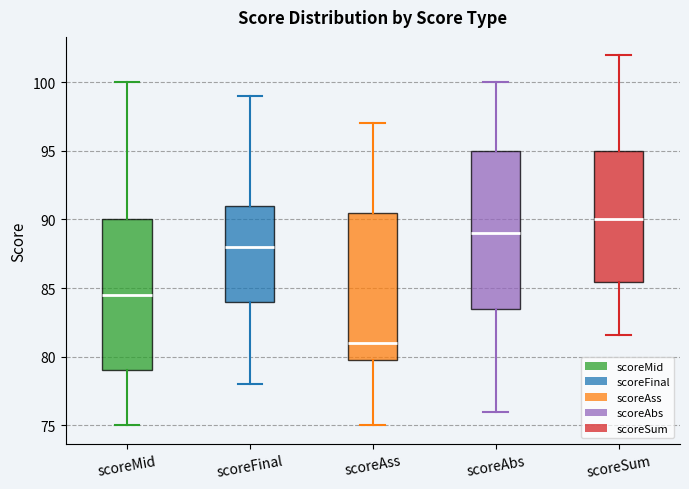

Reading left to right, read every box against the y-axis: the position of its median line, the range the box covers, and the ends of its whiskers. The values are not printed on the chart, so give them approximately, as read against the axis.

scoreMid: median 84.5, box 79.0 to 90.0, whiskers 75.0 to 100.0
scoreFinal: median 88.0, box 84.0 to 91.0, whiskers 78.0 to 99.0
scoreAss: median 81.0, box 80.0 to 90.5, whiskers 75.0 to 97.0
scoreAbs: median 89.0, box 83.5 to 95.0, whiskers 76.0 to 100.0
scoreSum: median 90.0, box 85.5 to 95.0, whiskers 81.5 to 102.0